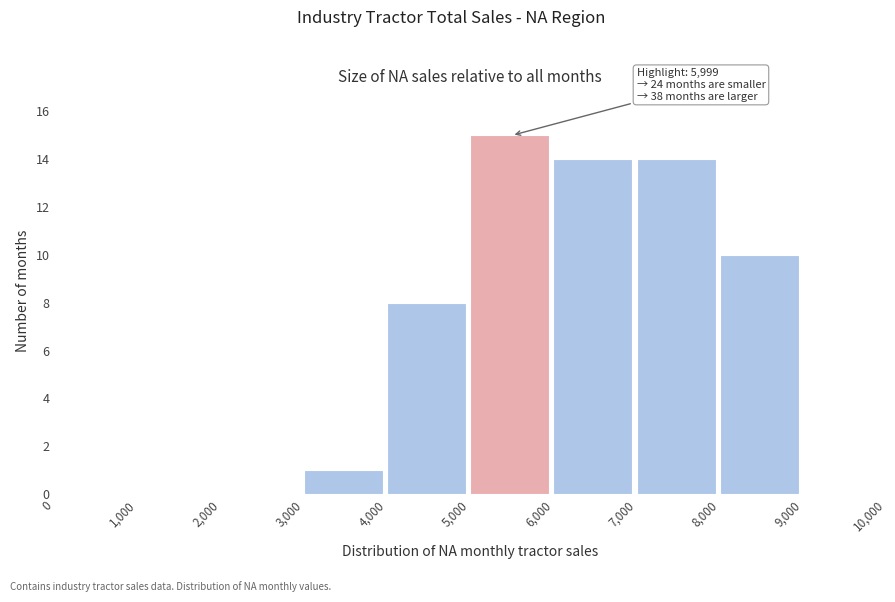

Over which range of the x-axis is the bar tallest?

5,000 to 6,000